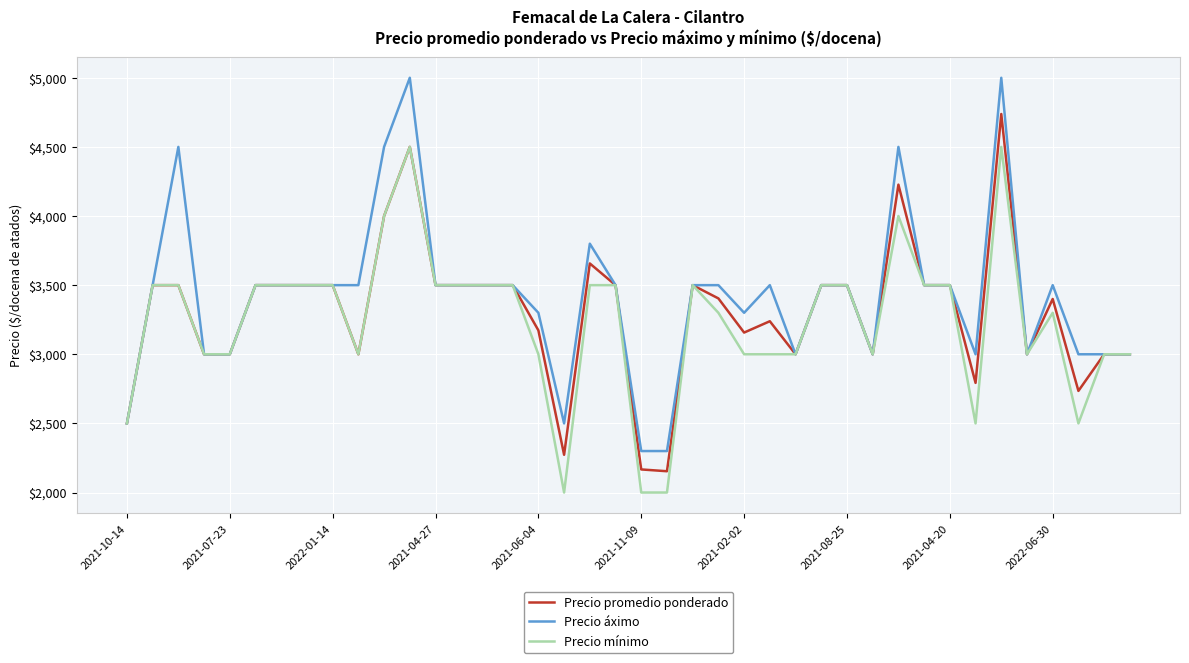

Which series has the largest range (max minus min)?

Precio áximo